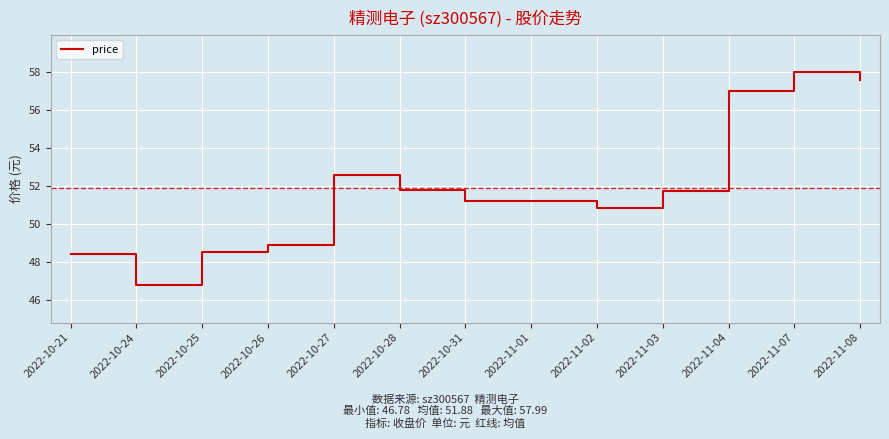

The chart shows a value of 48.5 at 2022-10-25. True or false?

True